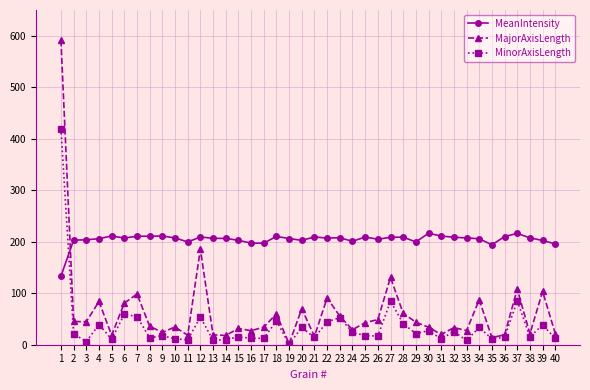

Between which two adjacent categories do MeanIntensity and MinorAxisLength first intersect?

1 and 2